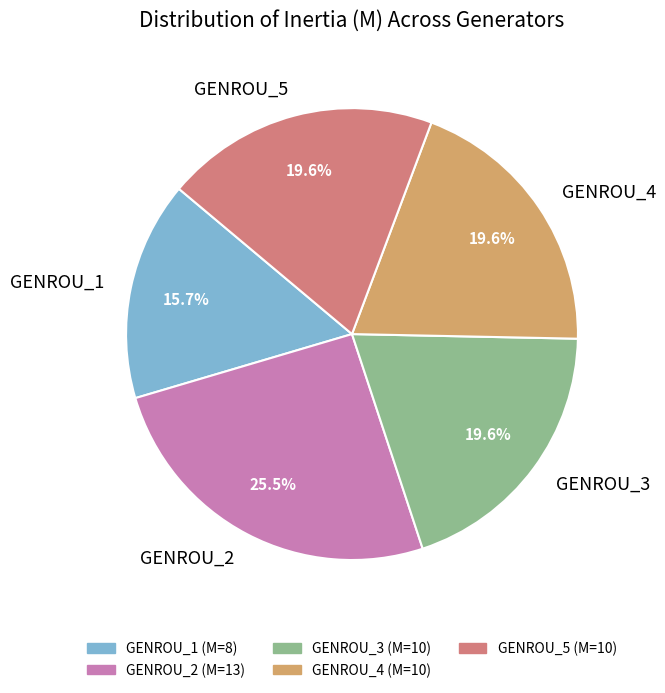

Do GENROU_5 and GENROU_4 together represent more than half of the pie?

No